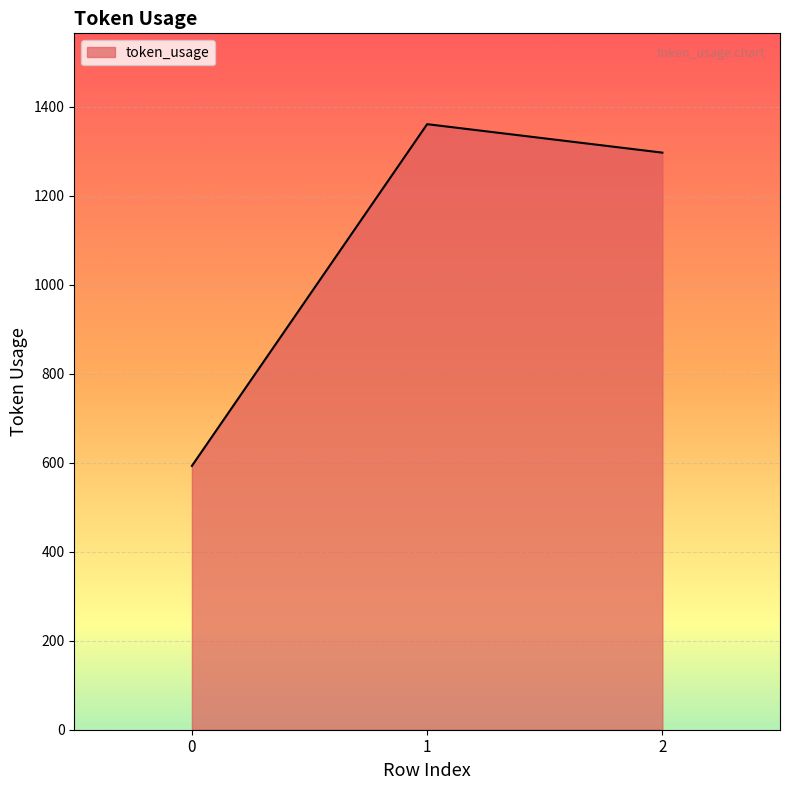

Does the chart display data point markers on the line(s)?

No